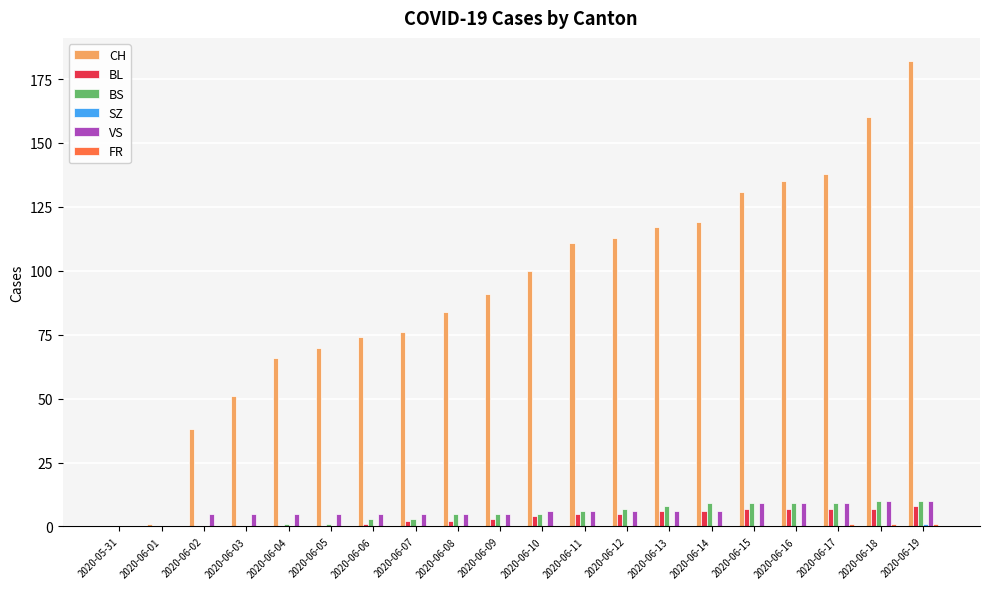

Which series has the largest total across all categories?

CH